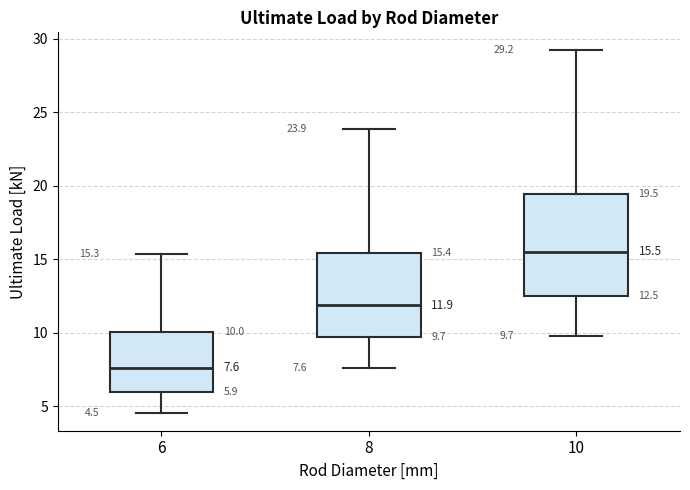

Which box is the tallest, from its lower edge to its upper edge?

10